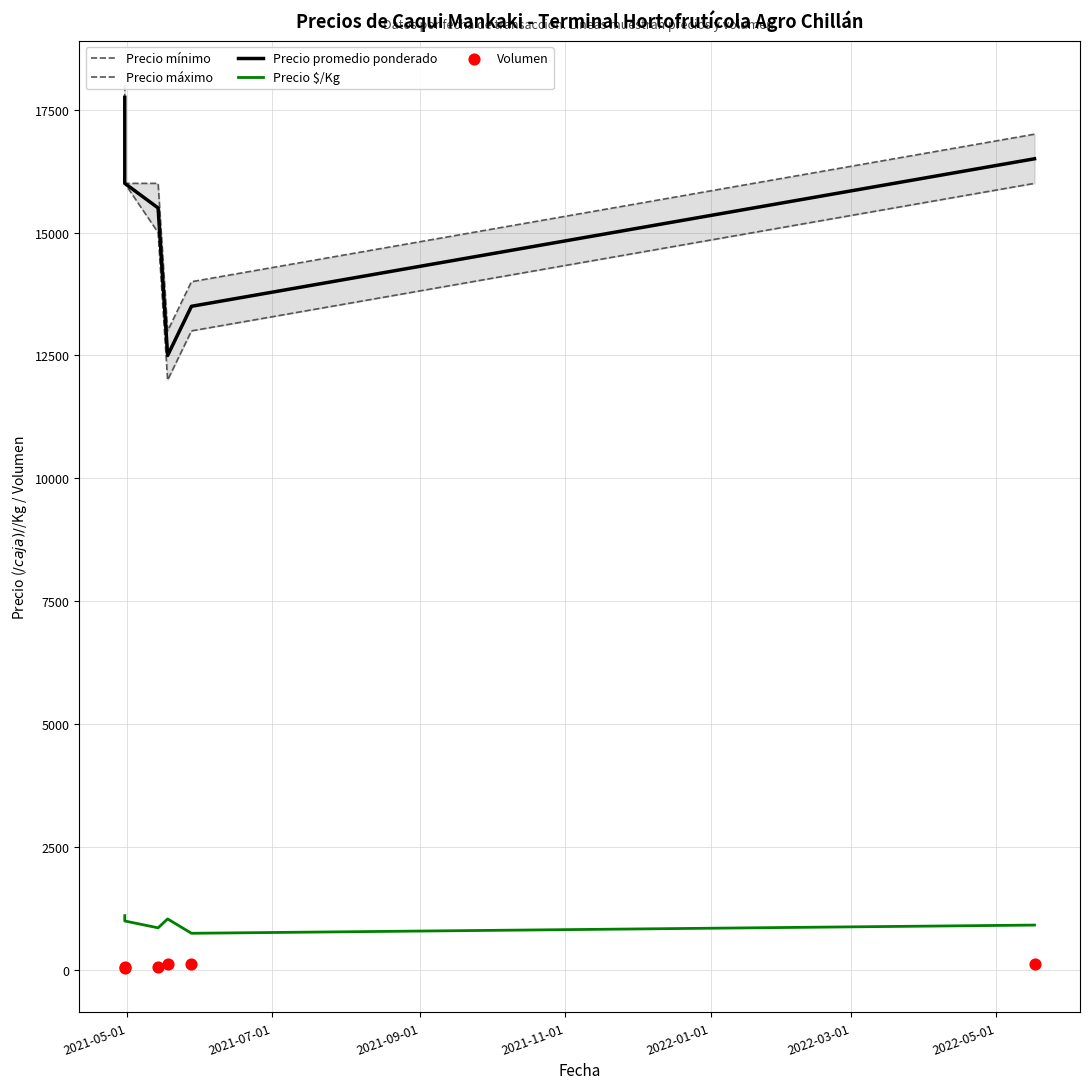

Which series contains the highest Y value?

Precio máximo